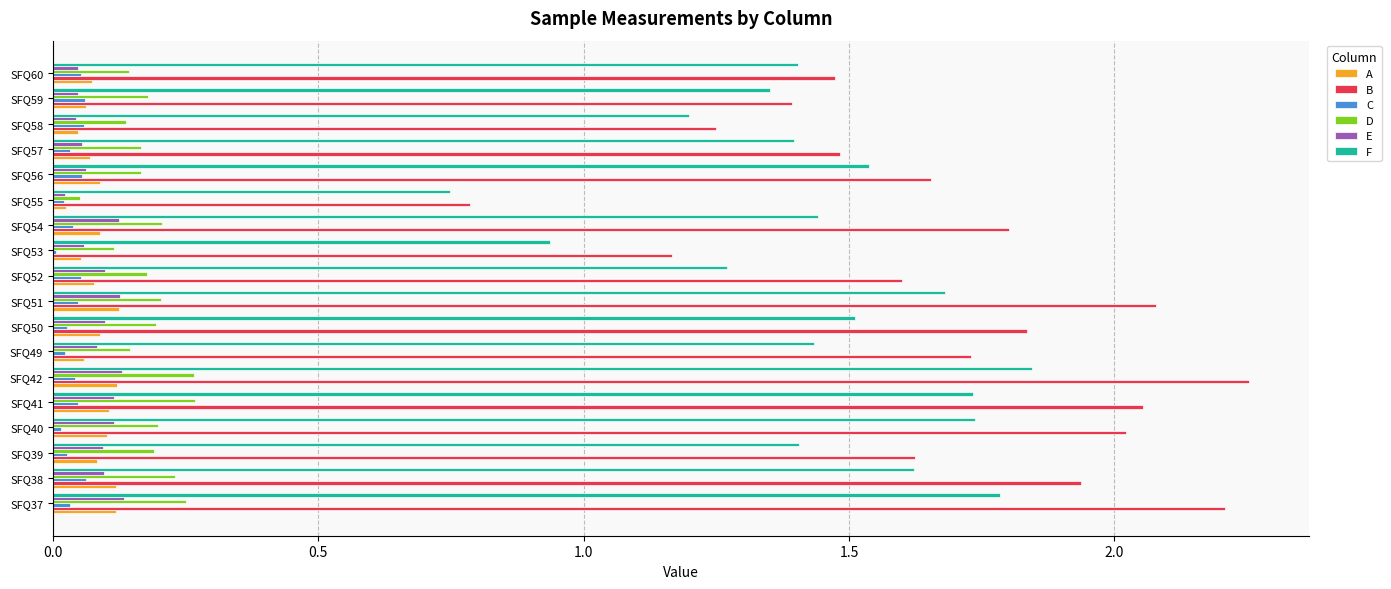

At which category is the sum across all series the highest?

SFQ42